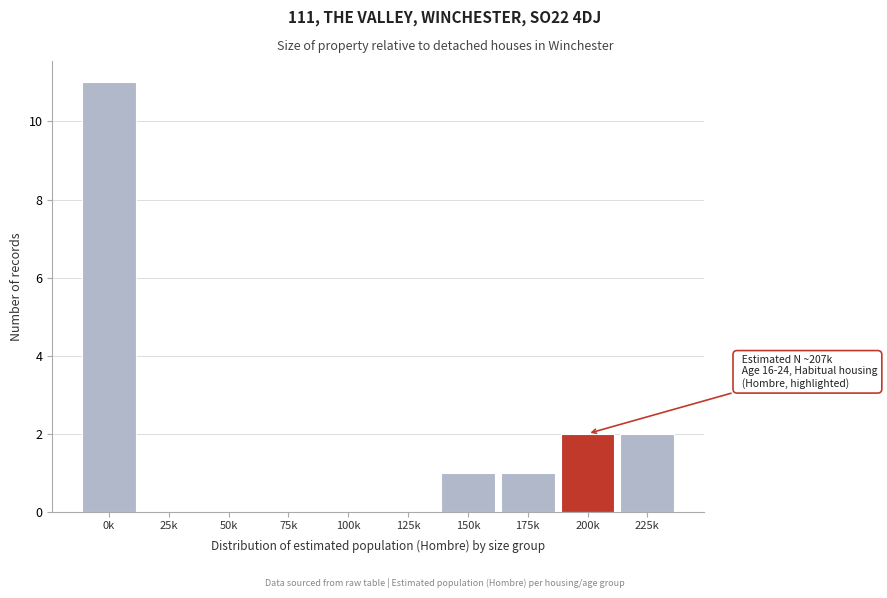

Reading left to right, what are all the values shown in this chart?

0k=11	25k=0	50k=0	75k=0	100k=0	125k=0	150k=1	175k=1	200k=2	225k=2